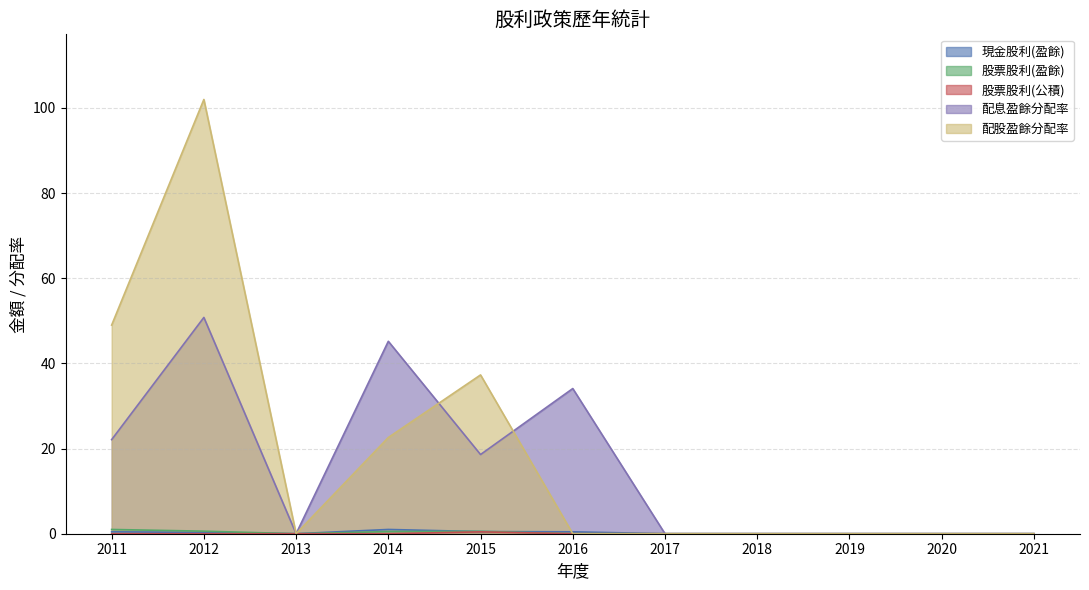

What are all the series names shown in the legend?

現金股利(盈餘), 股票股利(盈餘), 股票股利(公積), 配息盈餘分配率, 配股盈餘分配率